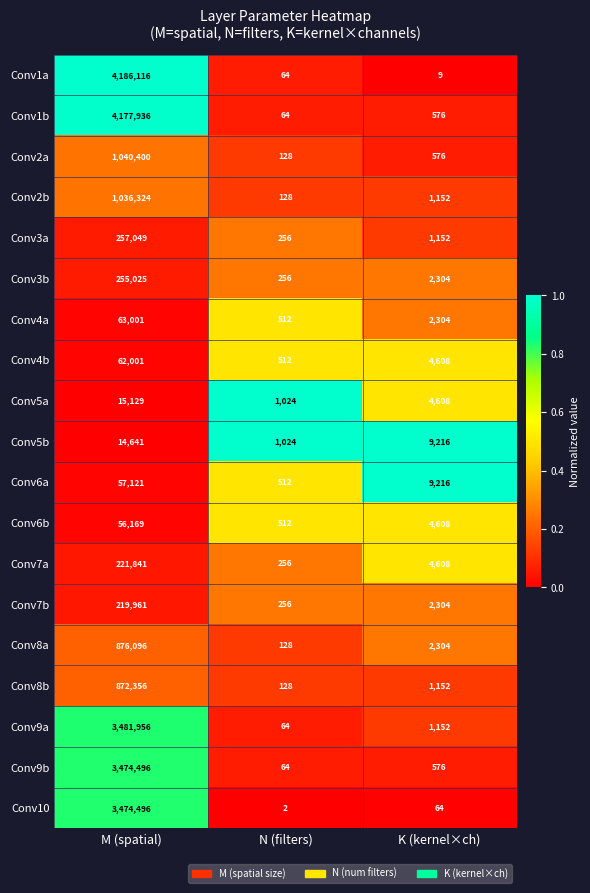

At which category is the sum across all series the highest?

M (spatial)